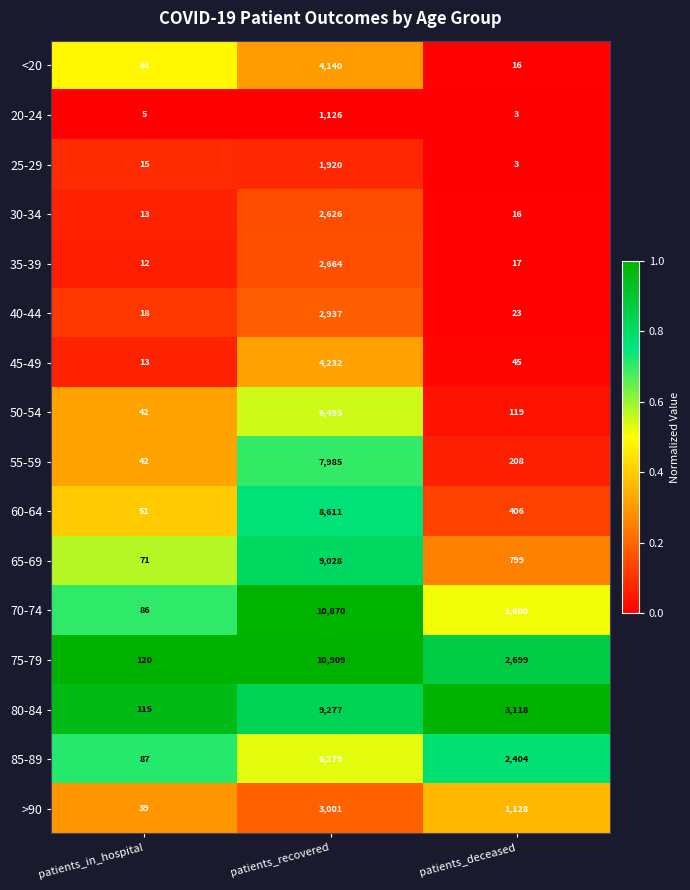

At which category is the sum across all series the highest?

patients_recovered